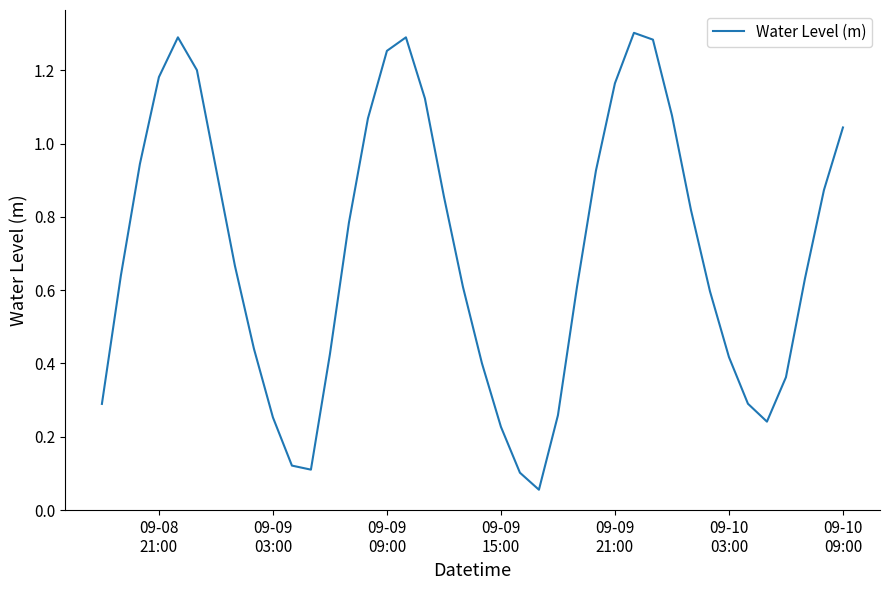

Does the chart have visible grid lines?

No